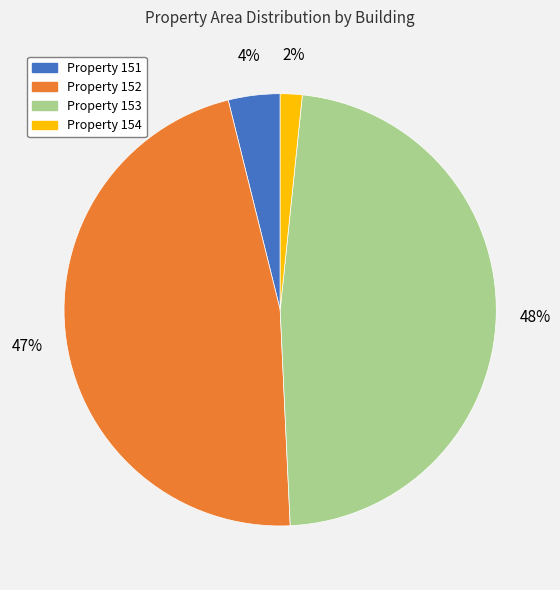

Count the number of slices in the pie.

4